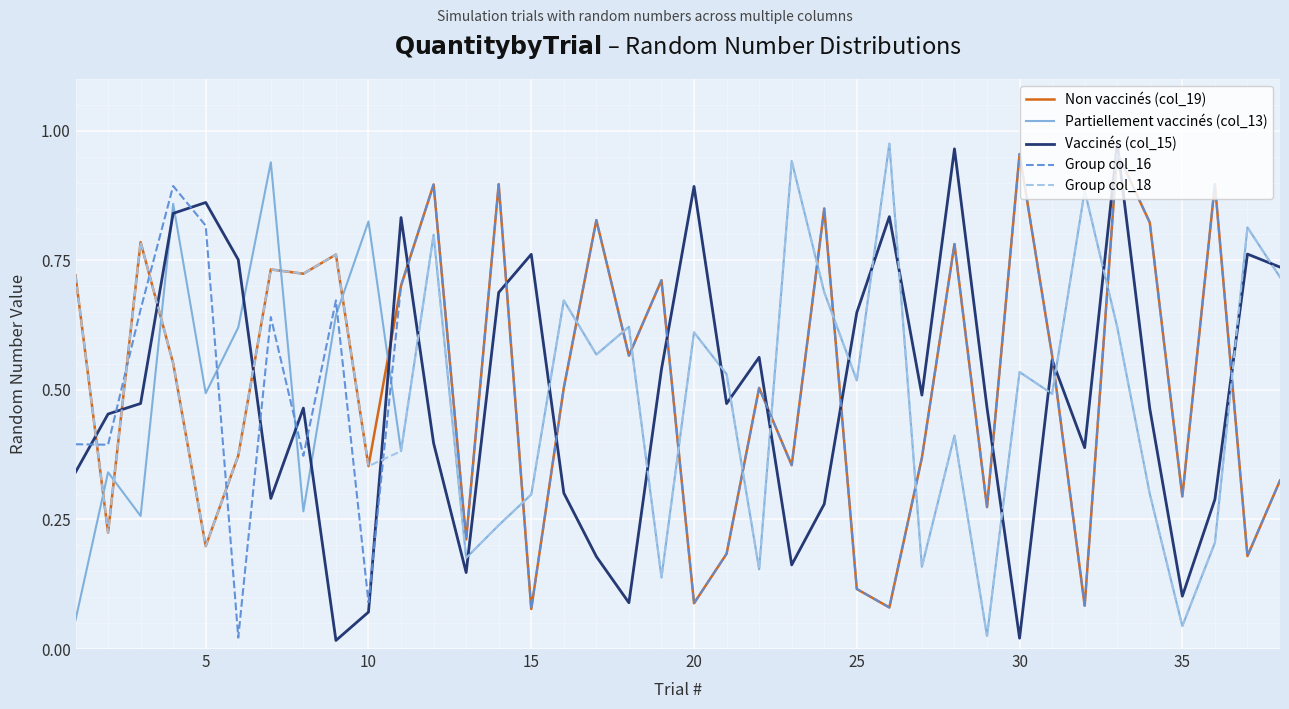

True or false: Group col_18 and Vaccinés (col_15) cross at least once.

True